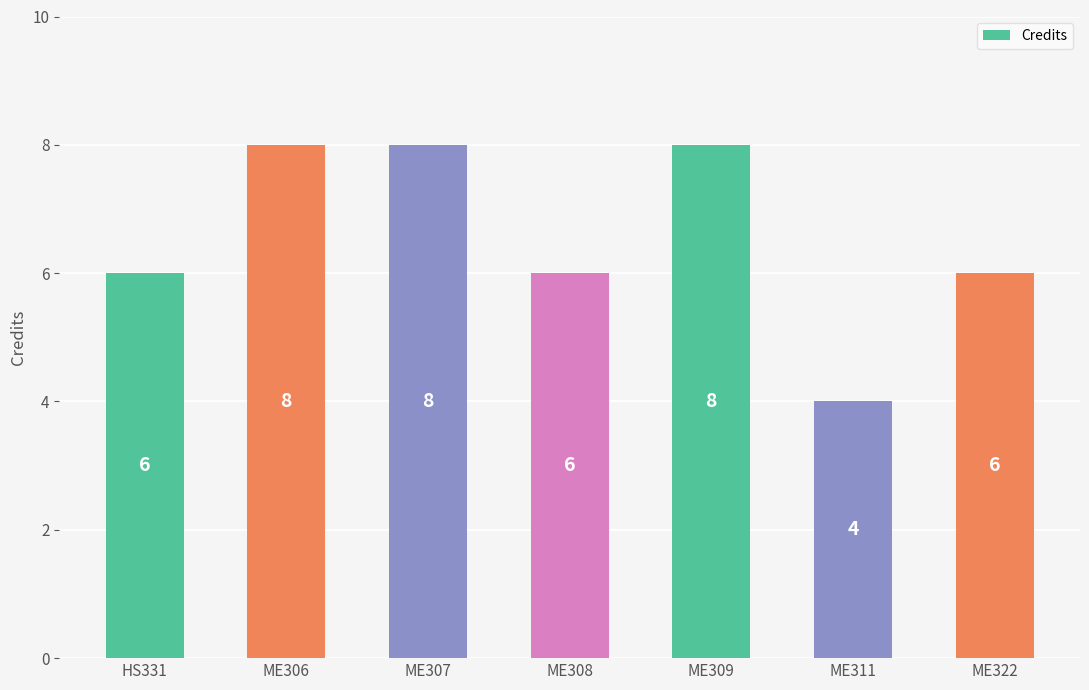

Count the number of categories in the chart.

7